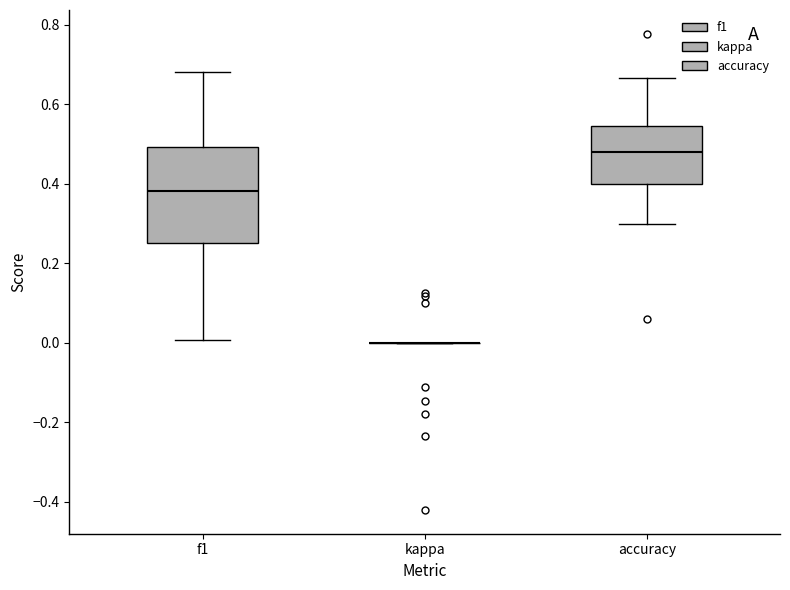

Reading left to right, read every box against the y-axis: the position of its median line, the range the box covers, and the ends of its whiskers. The values are not printed on the chart, so give them approximately, as read against the axis.

f1: median 0.38, box 0.26 to 0.50, whiskers 0.00 to 0.68
kappa: box collapsed to a line at 0.00, whiskers 0.00 to 0.00
accuracy: median 0.48, box 0.40 to 0.54, whiskers 0.30 to 0.66